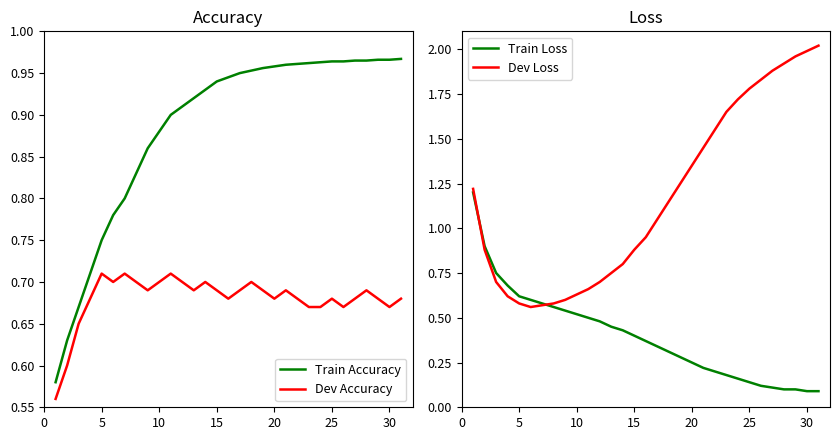

What is the value of the Train Loss point at the 17th from the left?

0.3